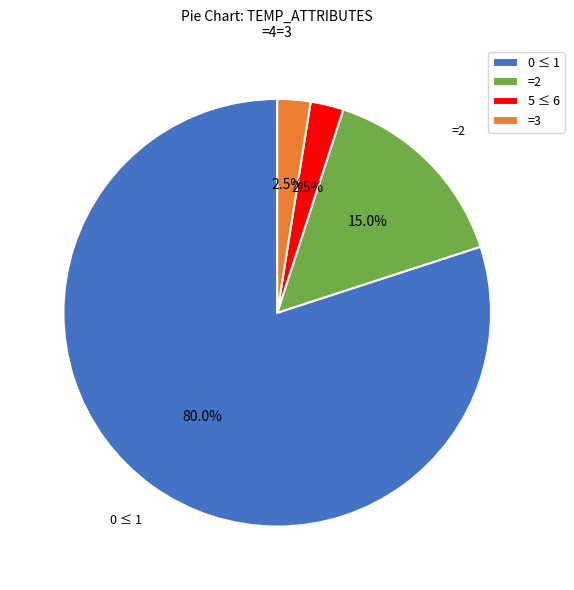

How much of the chart is everything except 0 ≤ 1?

20.0%